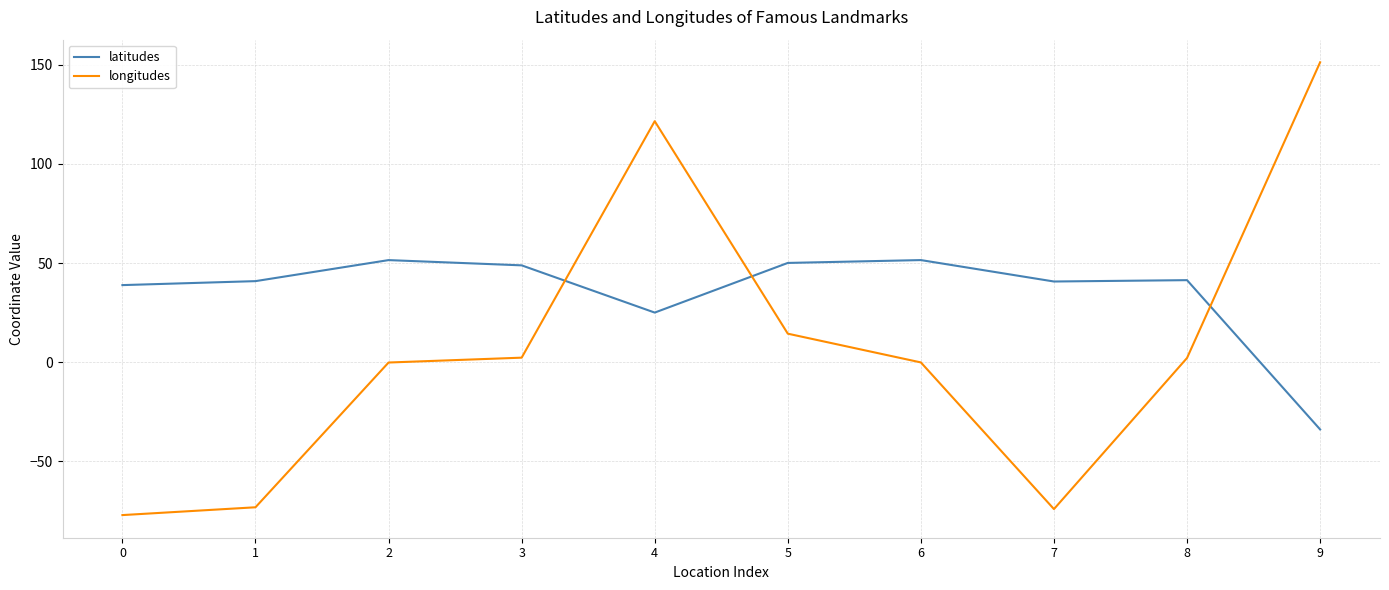

What is the difference between the highest and lowest values at 6?

51.6